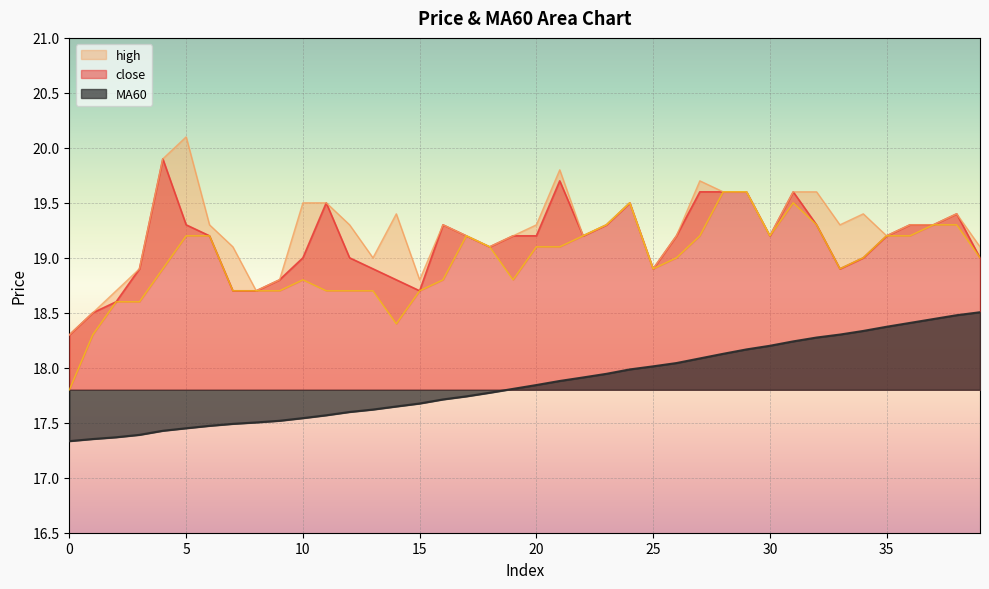

What is the total value across all series at 30?

75.8